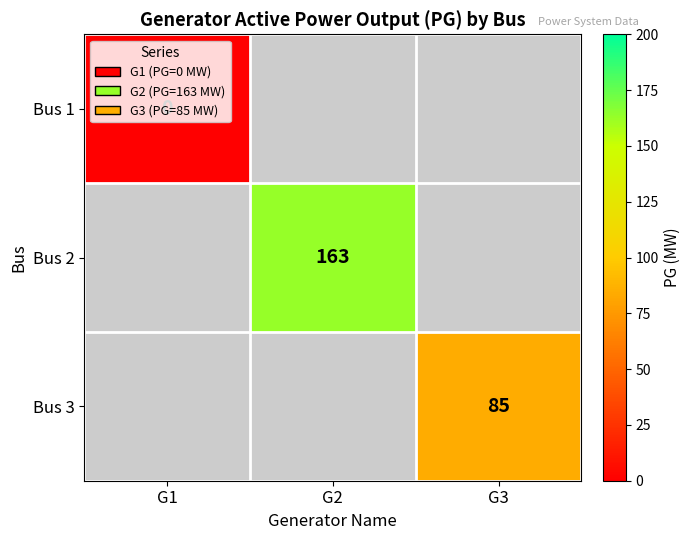

The Bus 2 series shows 163 at G2. True or false?

True